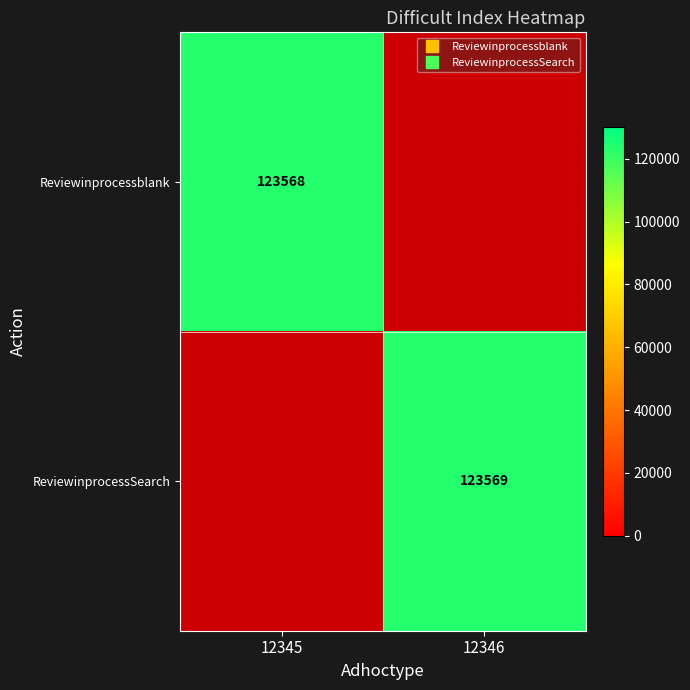

The value of Reviewinprocessblank at 12346 is 69628. True or false?

False